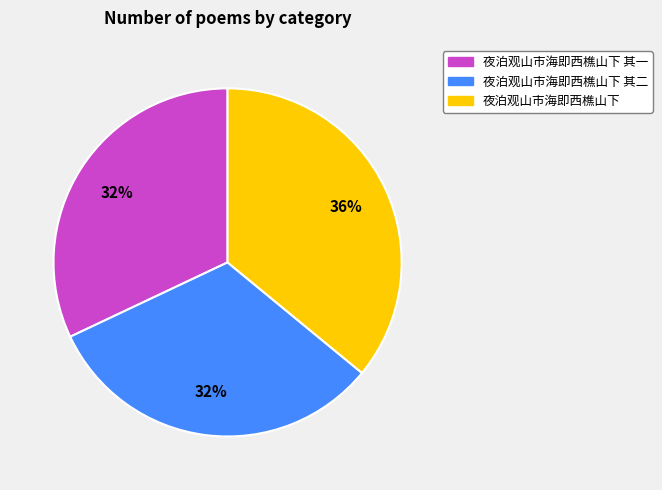

Is there a majority slice in this chart?

No